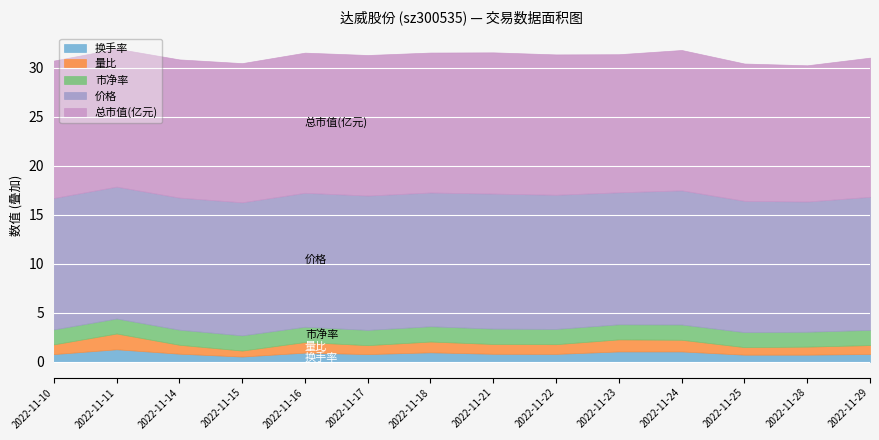

How many interior local peaks does the 市净率 series have?

2